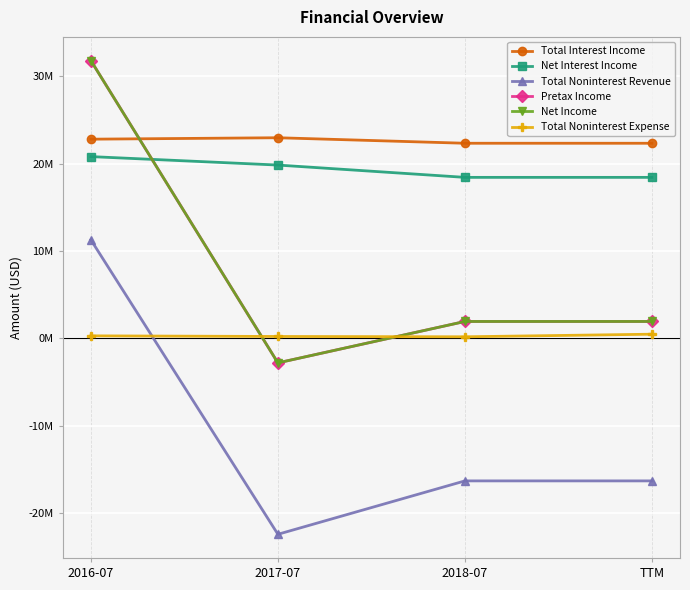

Which has a higher value, 2018-07 or 2016-07?

2016-07